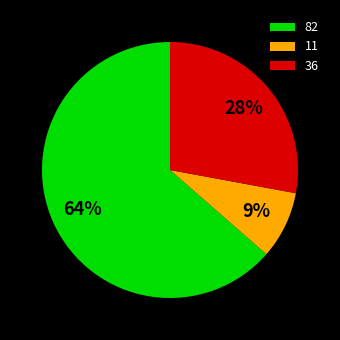

To the nearest percent, what is the average slice percentage?

33%